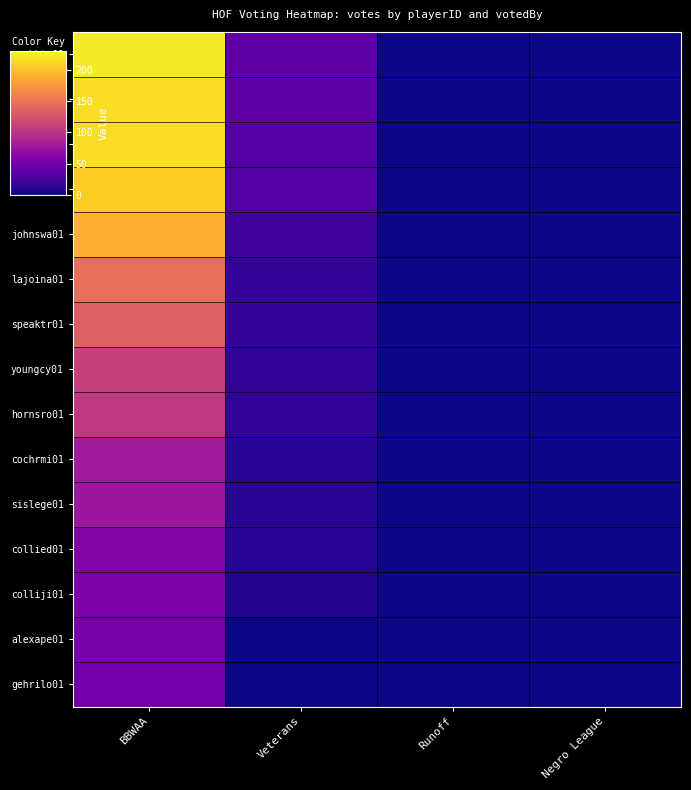

Reading right to left, extract all data points from this chart.

cobbty01: Negro League=0	Runoff=0	Veterans=39	BBWAA=222
ruthba01: Negro League=0	Runoff=0	Veterans=39	BBWAA=215
wagneho01: Negro League=0	Runoff=0	Veterans=33	BBWAA=215
mathech01: Negro League=0	Runoff=0	Veterans=32	BBWAA=205
johnswa01: Negro League=0	Runoff=0	Veterans=21	BBWAA=189
lajoina01: Negro League=0	Runoff=0	Veterans=17	BBWAA=146
speaktr01: Negro League=0	Runoff=0	Veterans=16	BBWAA=133
youngcy01: Negro League=0	Runoff=0	Veterans=15	BBWAA=111
hornsro01: Negro League=0	Runoff=0	Veterans=15	BBWAA=105
cochrmi01: Negro League=0	Runoff=0	Veterans=11	BBWAA=80
sislege01: Negro League=0	Runoff=0	Veterans=11	BBWAA=77
collied01: Negro League=0	Runoff=0	Veterans=9	BBWAA=60
colliji01: Negro League=0	Runoff=0	Veterans=8	BBWAA=58
alexape01: Negro League=0	Runoff=0	Veterans=0	BBWAA=55
gehrilo01: Negro League=0	Runoff=0	Veterans=0	BBWAA=51